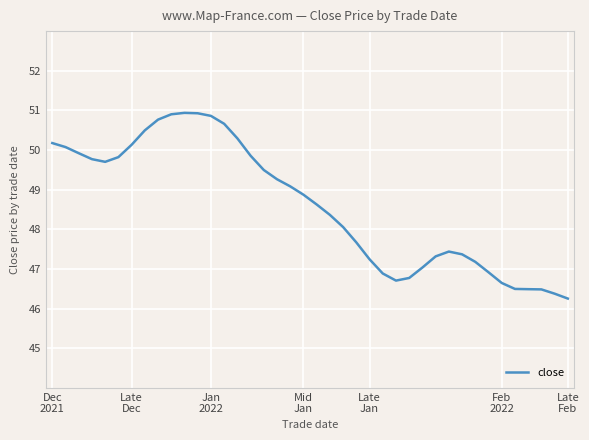

What is the difference between the maximum and minimum values?

4.7